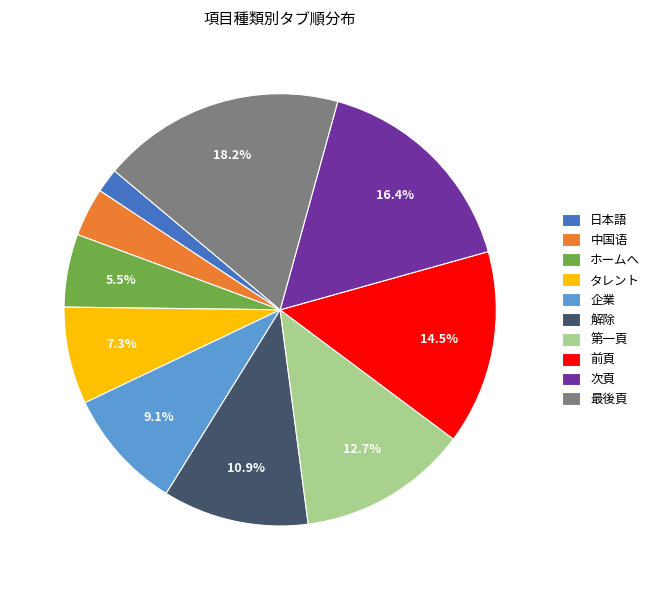

Approximately how many times larger is the value at 次頁 compared to 第一頁?

1.3